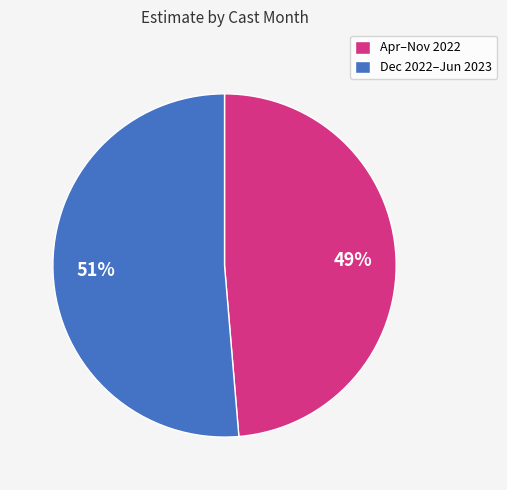

Between Dec 2022–Jun 2023 and Apr–Nov 2022, which is larger?

Dec 2022–Jun 2023